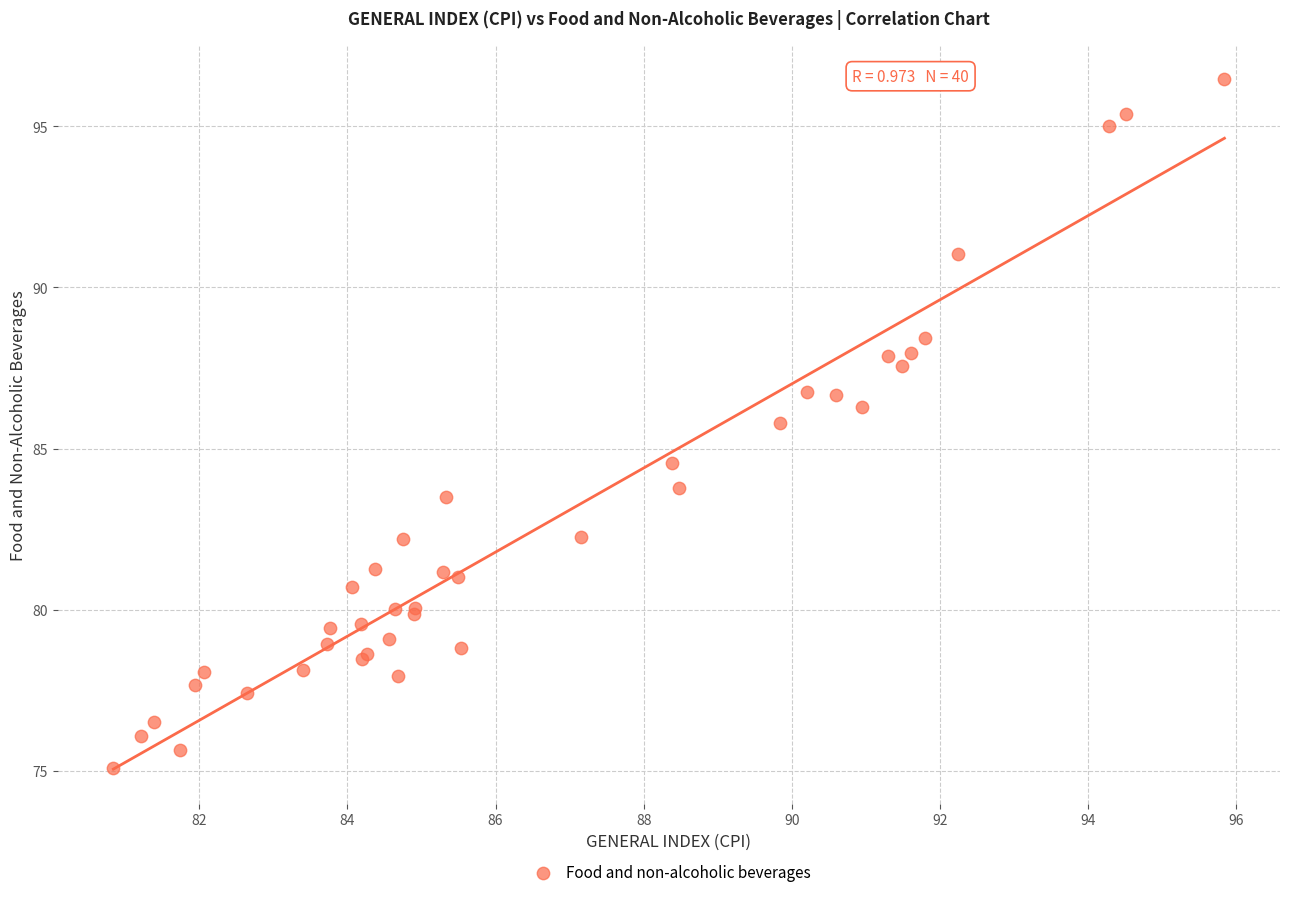

What Y value in the scatter plot is closest to 85?

84.5